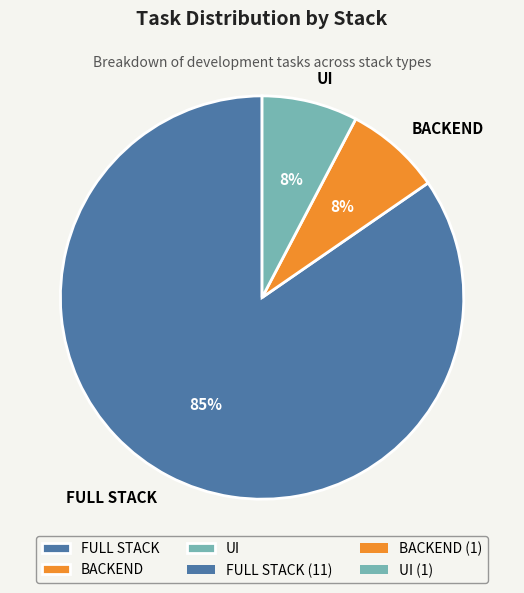

To the nearest percent, what is the average slice percentage?

33%